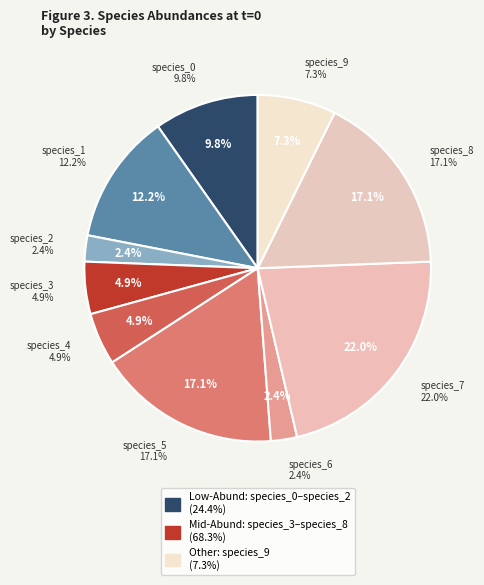

To the nearest percent, what percentage of the pie is species_5?

17%